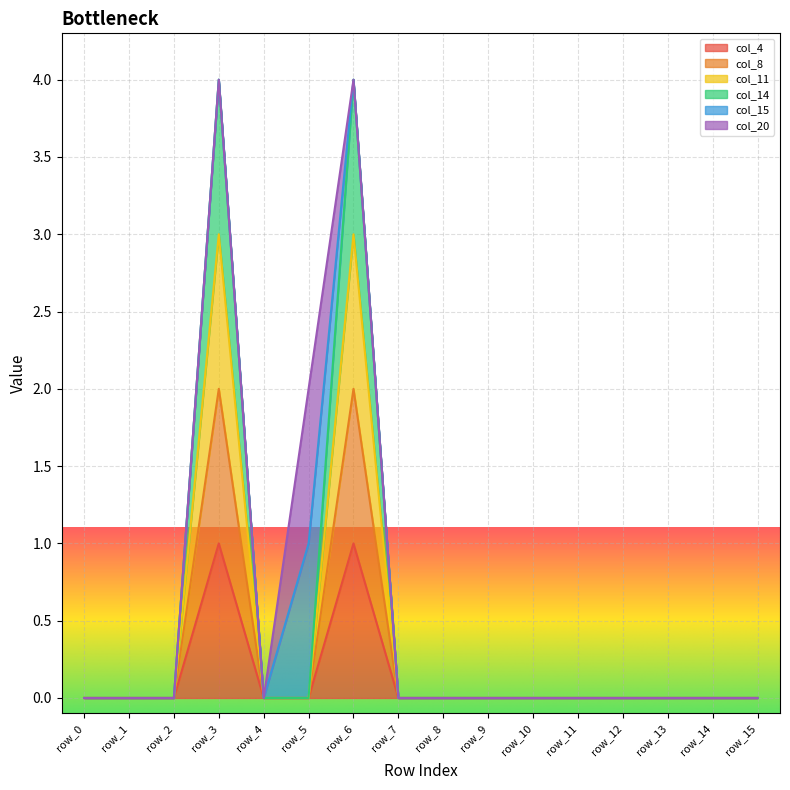

Does the chart display data point markers on the line(s)?

No